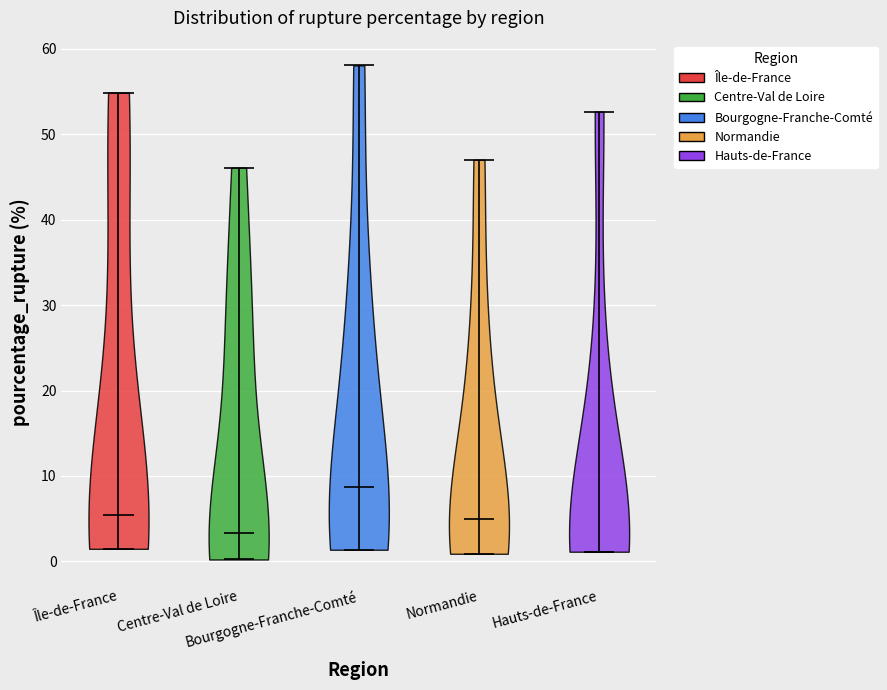

Reading left to right, read every violin against the y-axis: where its median line is, and the lowest and highest points it reaches. The values are not printed on the chart, so give them approximately, as read against the axis.

Île-de-France: median line 5, lowest point 1, highest point 55
Centre-Val de Loire: median line 3, lowest point 0, highest point 46
Bourgogne-Franche-Comté: median line 9, lowest point 1, highest point 58
Normandie: median line 5, lowest point 1, highest point 47
Hauts-de-France: median line 1, lowest point 1, highest point 53